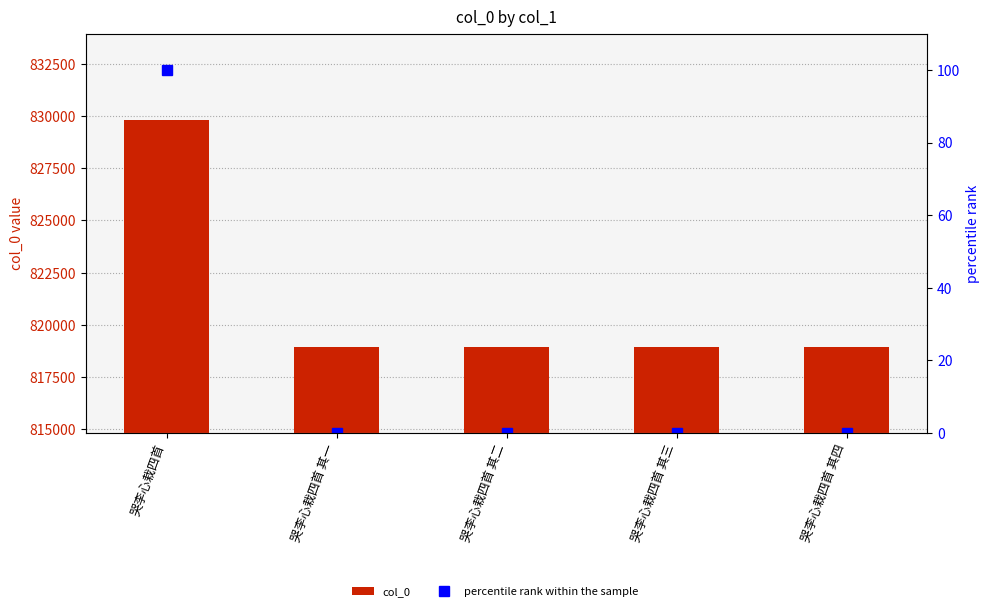

How many categories are shown in the chart?

5